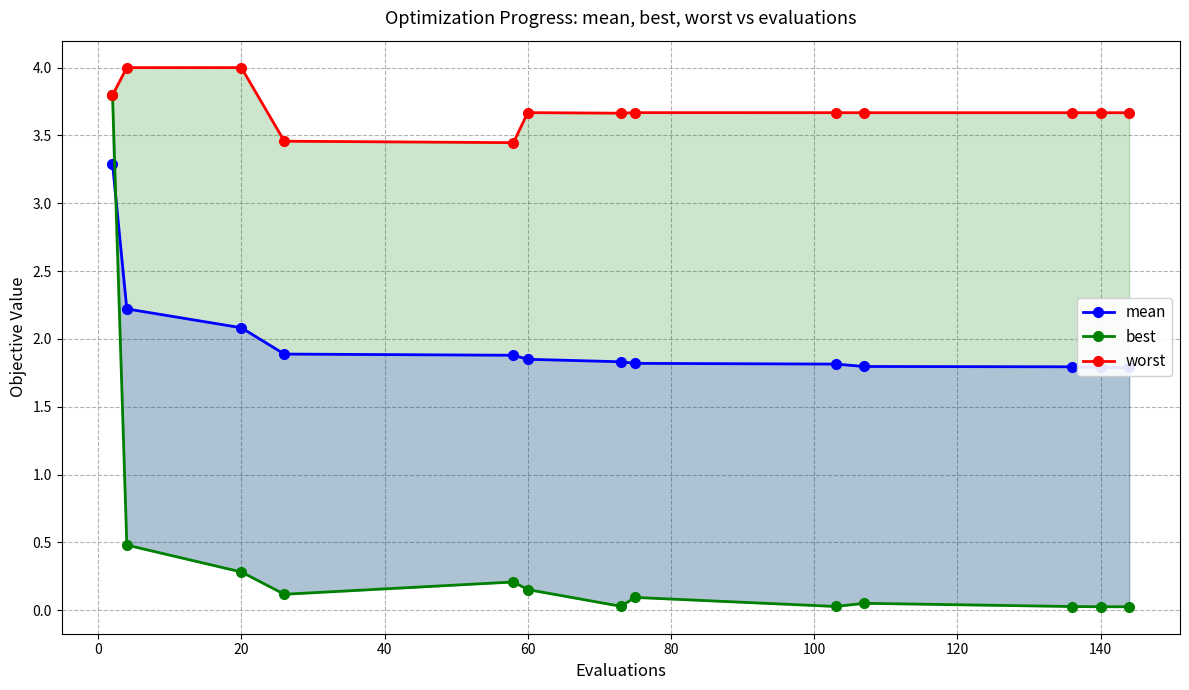

Is it true that mean equals 1.8 at 120?

True